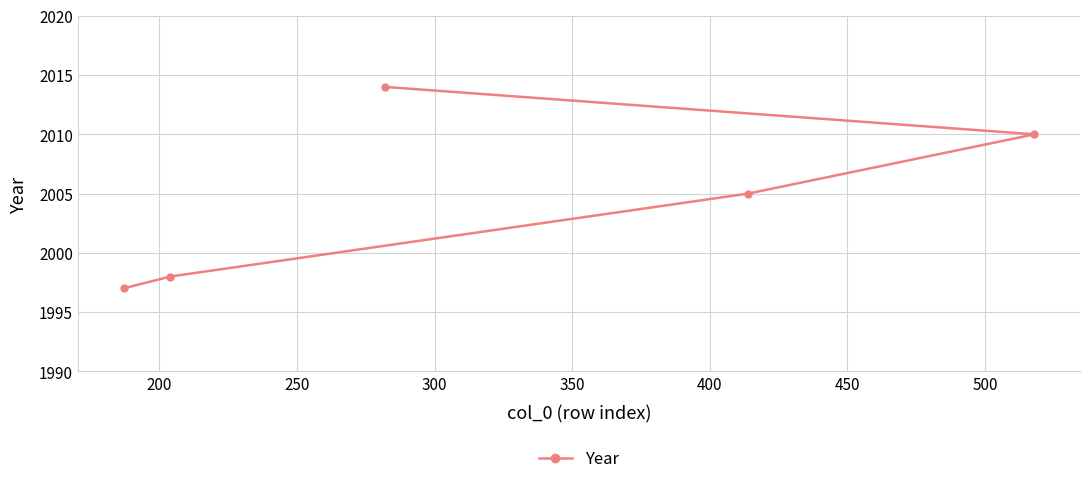

What is the greatest value displayed?

2014